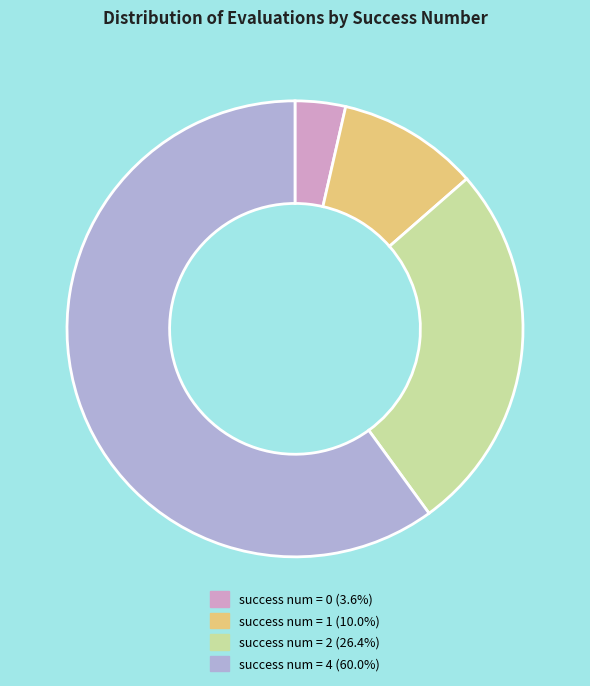

Do success num = 2 (26.4%) and success num = 1 (10.0%) together represent more than half of the pie?

No